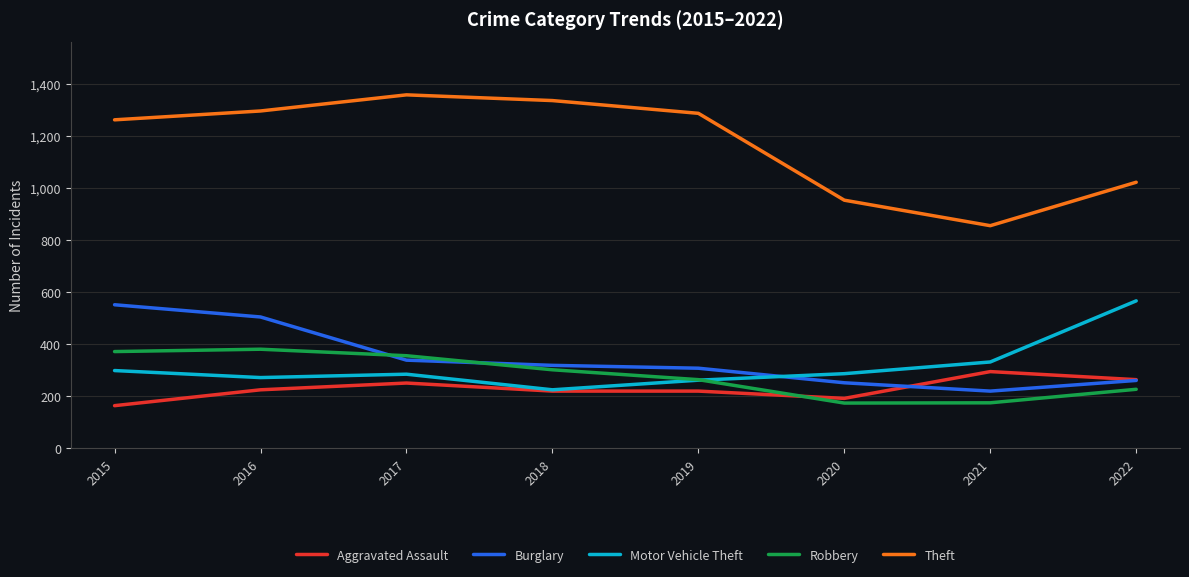

Is this an area chart (filled region under the line)?

No